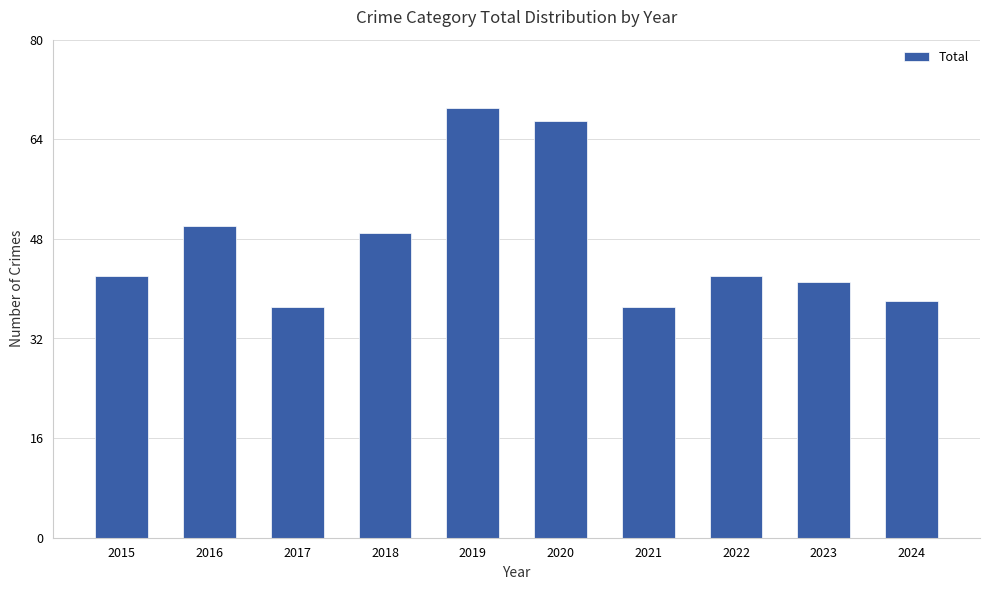

What is the minimum value shown in the chart?

37